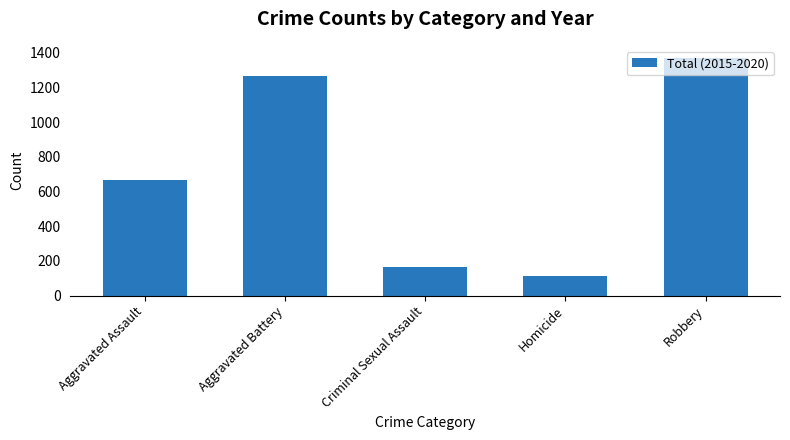

Between Homicide and Aggravated Assault, which is larger?

Aggravated Assault